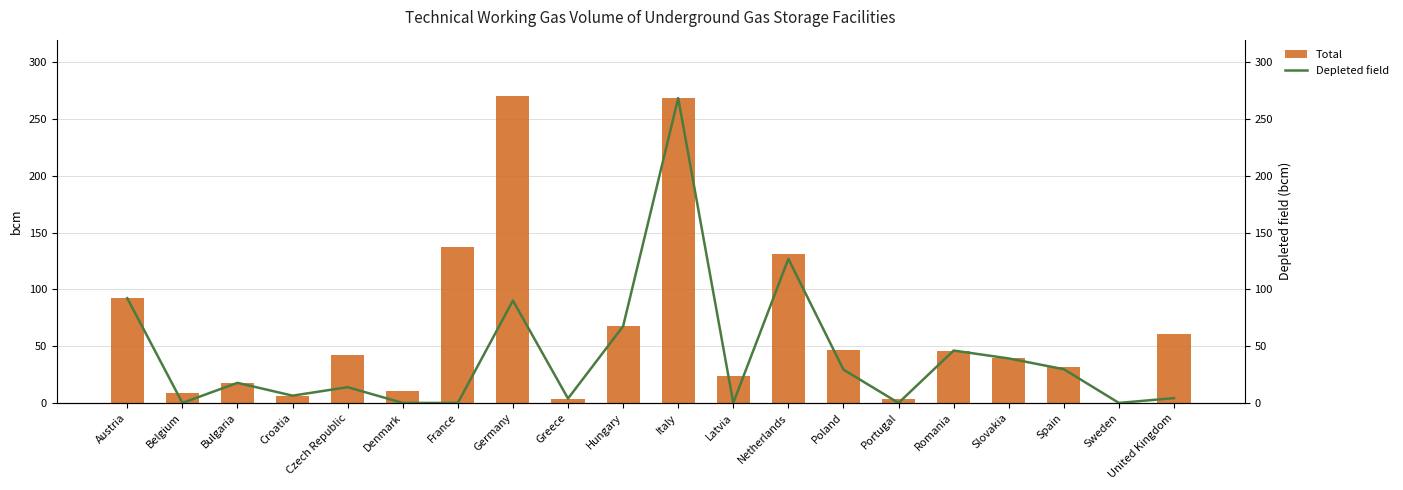

How many categories are shown in the chart?

20